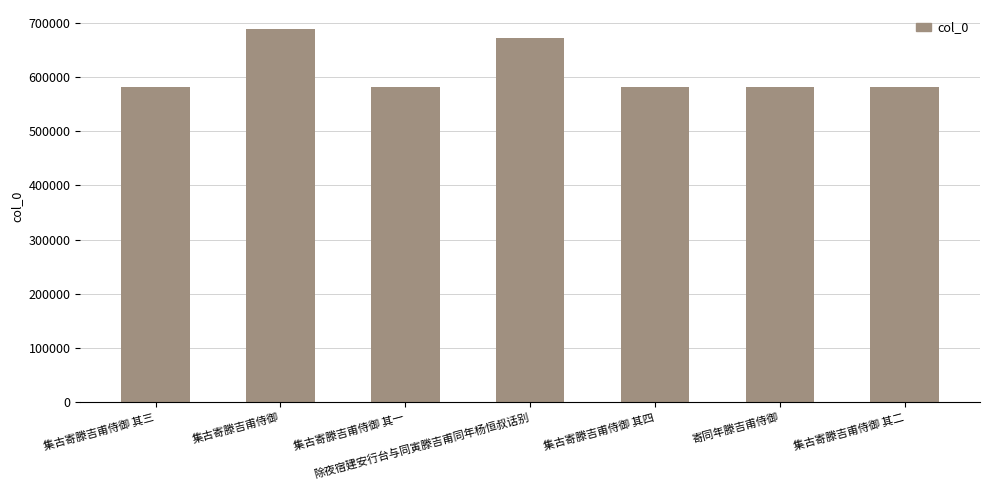

At which label is the value closest to 635533?

除夜宿建安行台与同寅滕吉甫同年杨恒叔话别